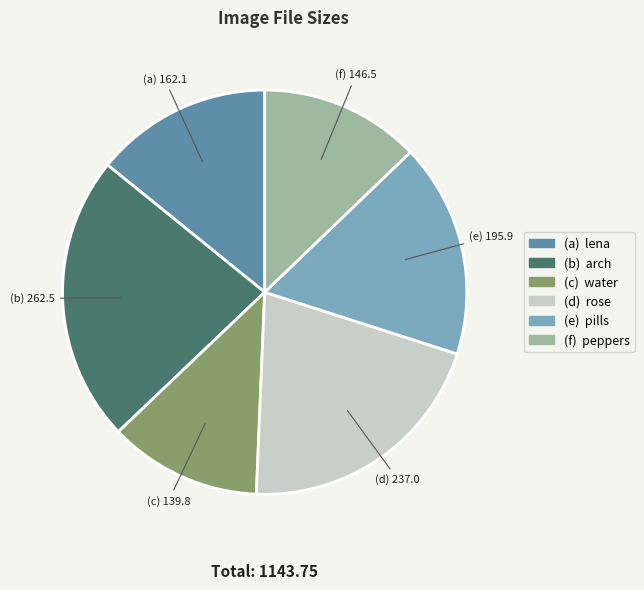

Is there a majority slice in this chart?

No